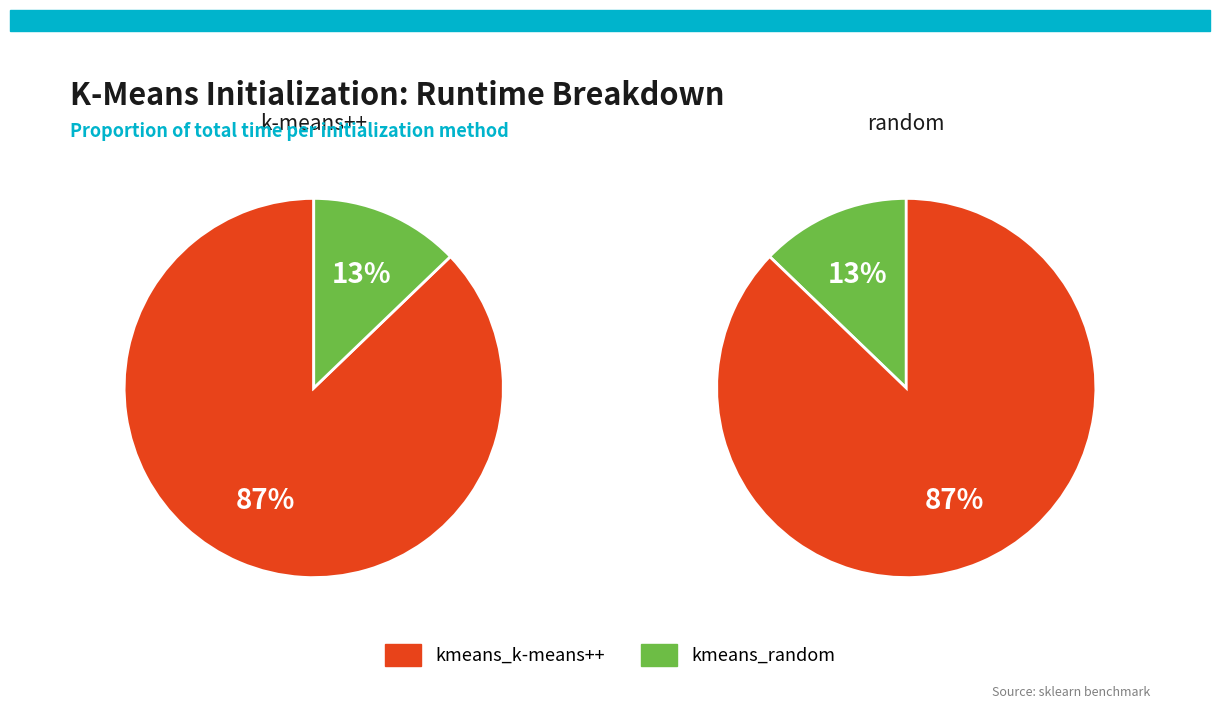

Does kmeans_random account for over 50% of the chart?

No